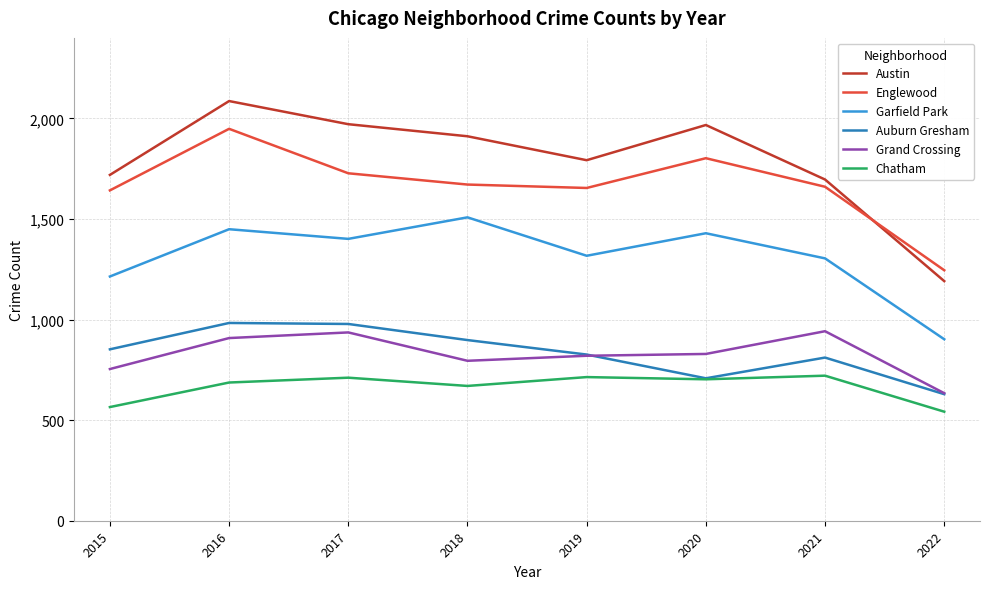

True or false: Garfield Park and Chatham cross at least once.

False